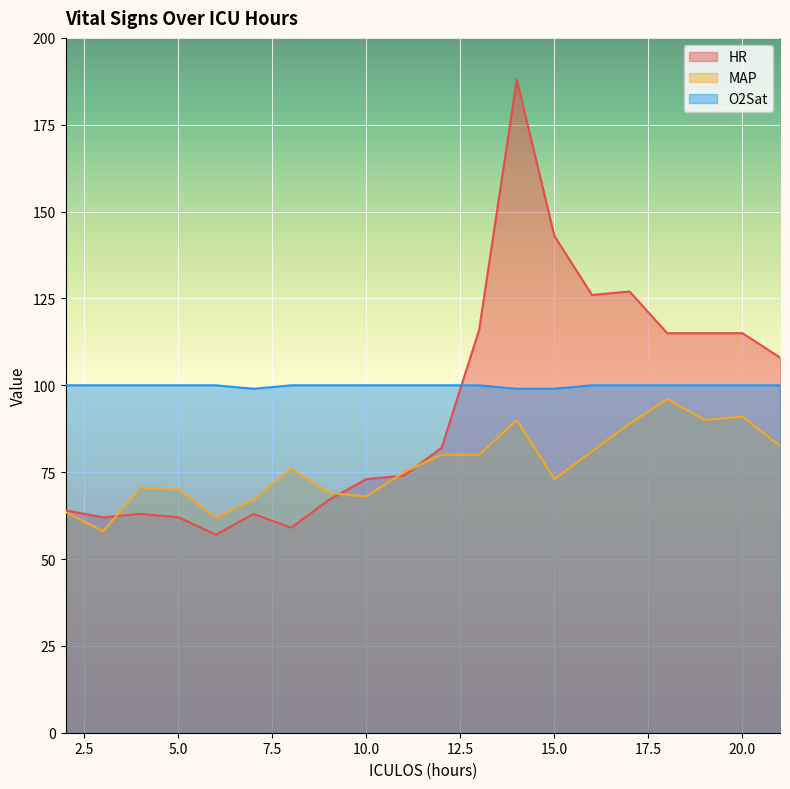

What is the approximate value of O2Sat at 9?

100.0